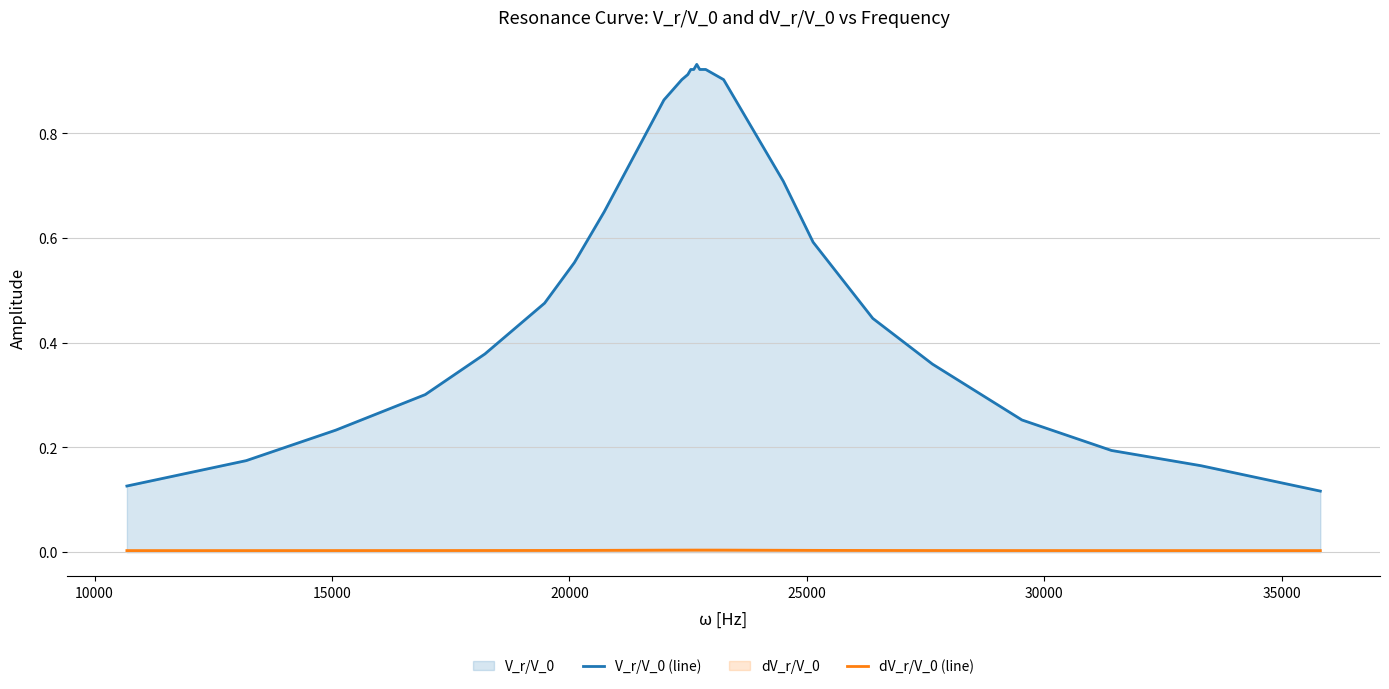

What is the average value of the V_r/V_0 (line) series?

0.6